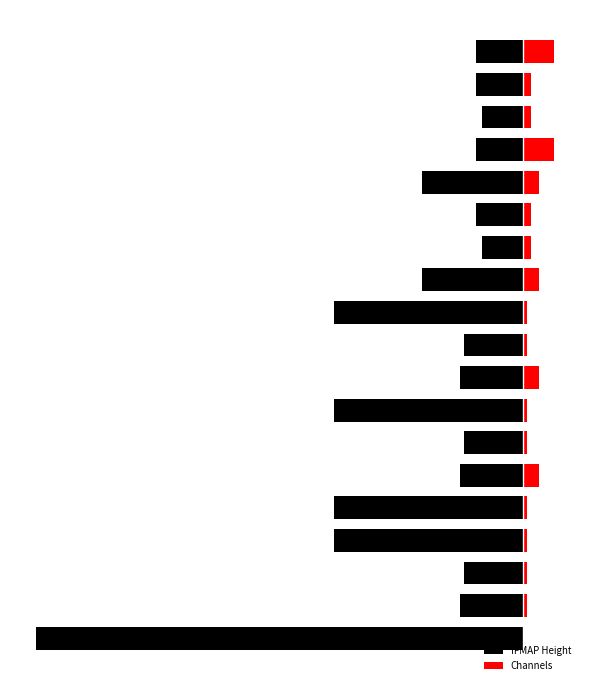

The value of IFMAP Height at 4 is -52.1. True or false?

False